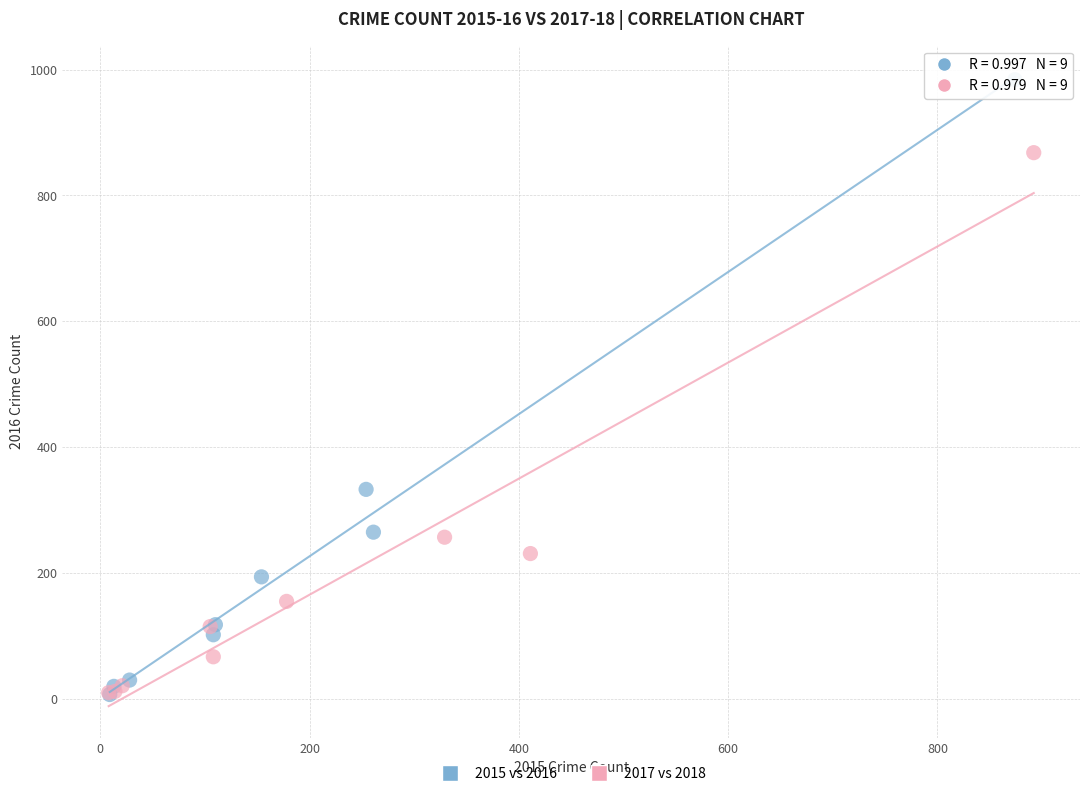

Which series reaches the maximum Y coordinate?

2015 vs 2016